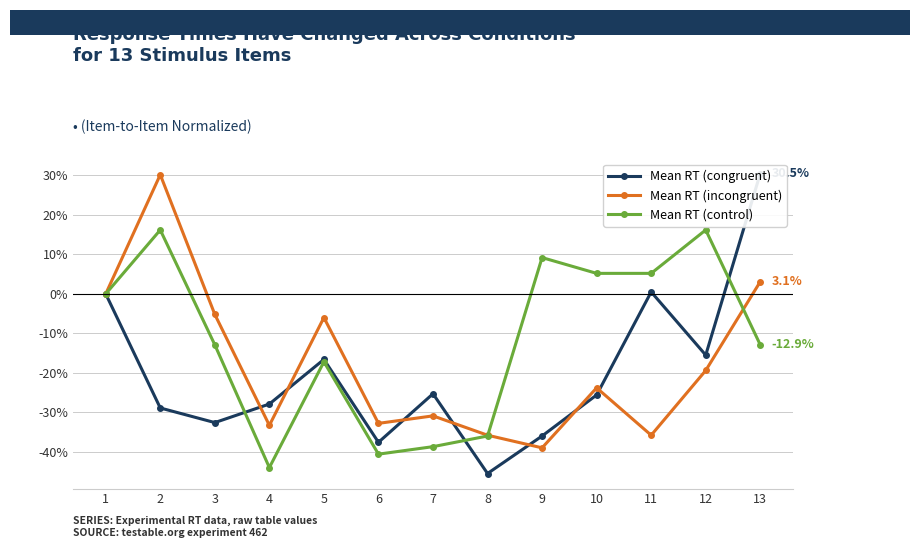

What is the difference between the maximum and minimum values in the Mean RT (incongruent) series?

69.2